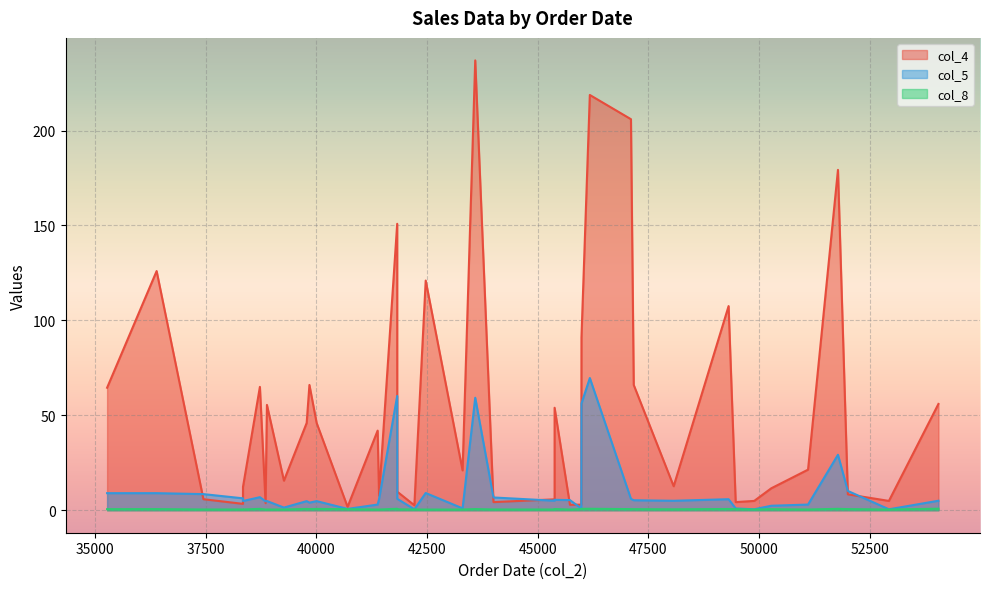

Reading left to right, what are all the values shown in this chart?

col_4: 35271=64.5	36390=126.0	37447=5.8	38341=3.4	38341=12.3	38723=65.0	38851=3.7	38882=55.5	39266=15.6	39780=46.0	39842=66.0	40005=46.0	40704=1.8	41383=41.9	41415=7.6	41825=150.9	41826=9.8	42213=2.6	42469=121.0	43302=21.0	43588=237.0	44000=4.3	45381=5.7	45381=54.0	45728=2.9	45984=2.9	45988=91.0	46177=218.8	47106=206.0	47169=66.0	48071=12.6	49312=107.5	49472=4.3	49891=4.9	50276=11.6	51107=21.4	51783=179.3	52006=8.4	52934=4.9	54053=56.0
col_5: 35271=9.0	36390=9.0	37447=8.5	38341=6.3	38341=4.9	38723=6.9	38851=4.7	38882=4.8	39266=1.4	39780=4.8	39842=4.0	40005=4.8	40704=0.7	41383=3.0	41415=5.8	41825=60.2	41826=6.0	42213=0.5	42469=9.1	43302=1.0	43588=59.2	44000=6.7	45381=5.0	45381=5.5	45728=5.3	45984=1.0	45988=56.2	46177=69.6	47106=6.0	47169=5.3	48071=5.0	49312=5.8	49472=0.9	49891=0.5	50276=2.4	51107=3.0	51783=29.2	52006=10.2	52934=0.5	54053=5.0
col_8: 35271=0.6	36390=0.6	37447=0.4	38341=0.4	38341=0.4	38723=0.7	38851=0.3	38882=0.4	39266=0.4	39780=0.7	39842=0.6	40005=0.7	40704=0.6	41383=0.3	41415=0.4	41825=0.8	41826=0.5	42213=0.4	42469=0.3	43302=0.4	43588=0.6	44000=0.4	45381=0.4	45381=0.6	45728=0.4	45984=0.6	45988=0.7	46177=0.8	47106=0.6	47169=0.6	48071=0.5	49312=0.7	49472=0.6	49891=0.4	50276=0.6	51107=0.4	51783=0.7	52006=0.6	52934=0.4	54053=0.8